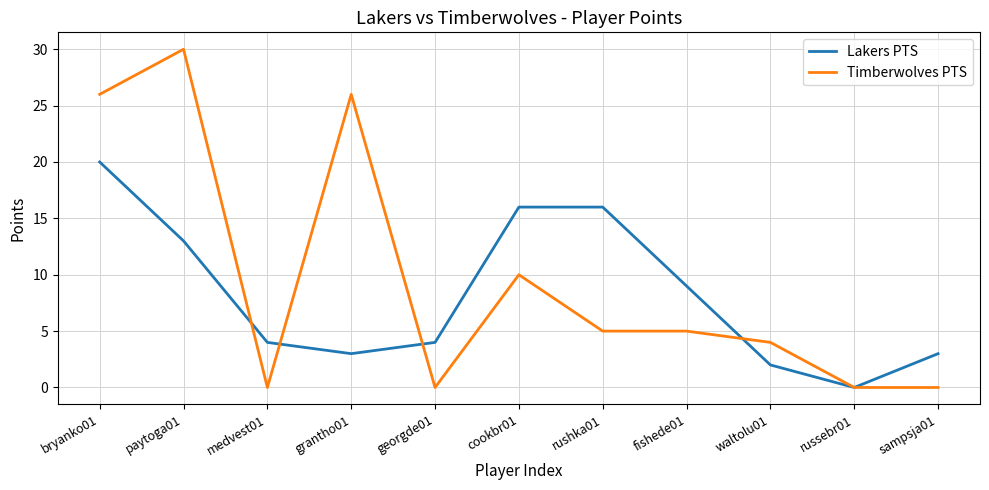

What is the difference between the Timberwolves PTS values at paytoga01 and grantho01?

4